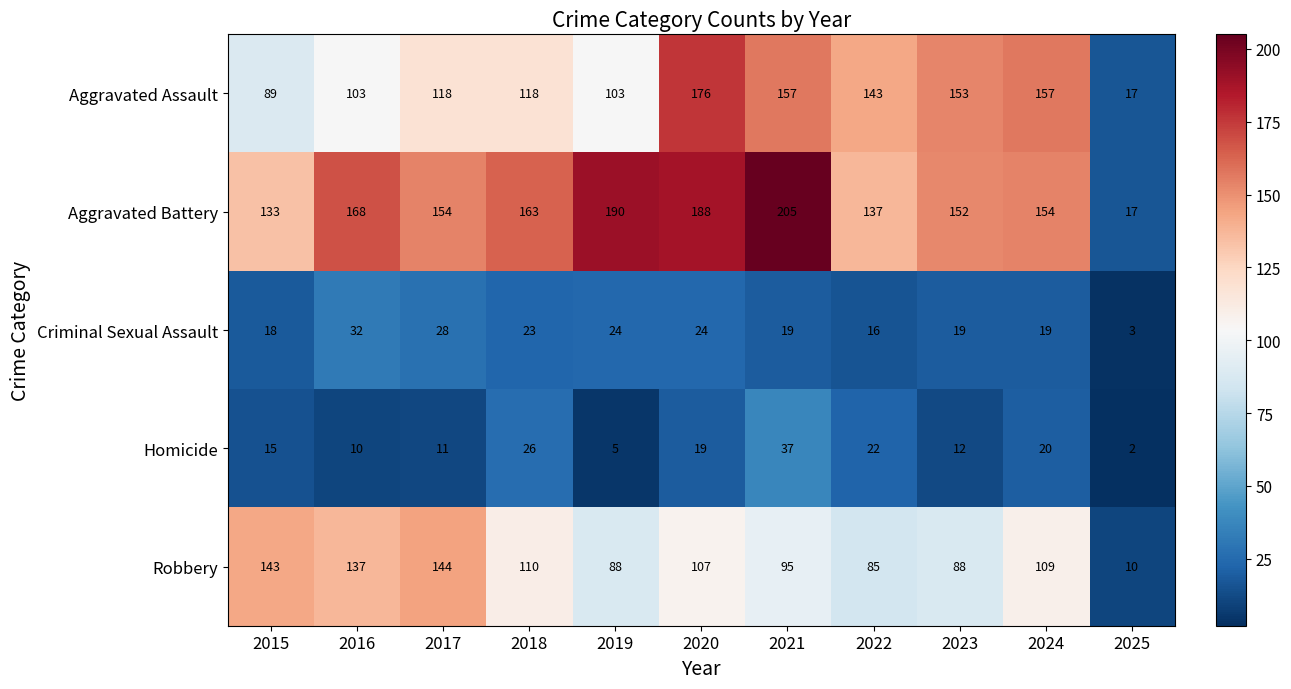

List the series in order of their peak value, highest first.

Aggravated Battery, Aggravated Assault, Robbery, Homicide, Criminal Sexual Assault